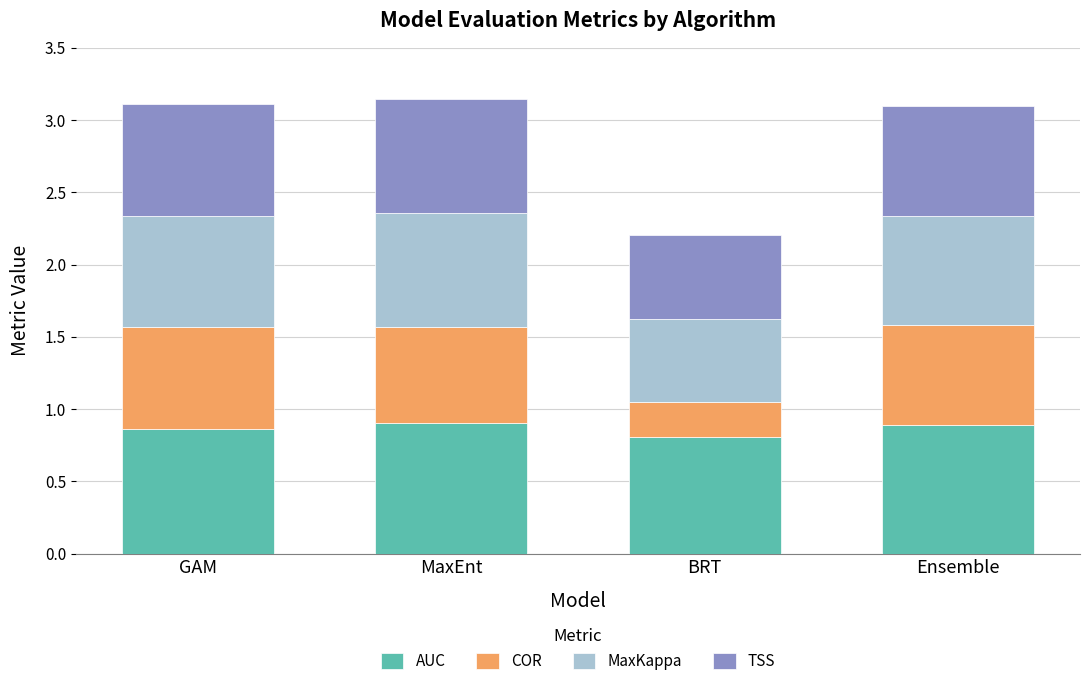

What is the total value across all series at BRT?

2.2